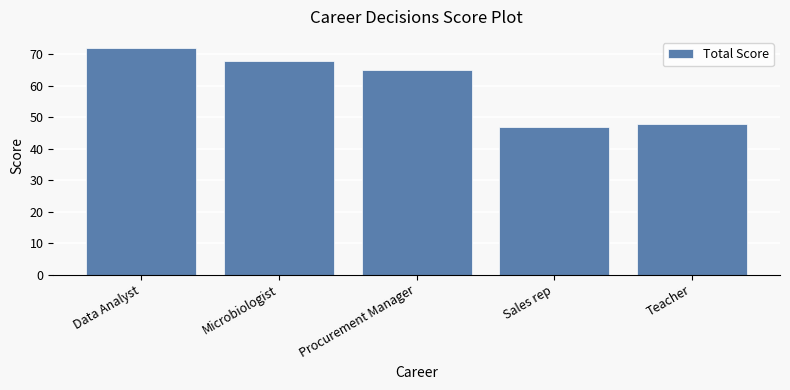

Which label corresponds to the smallest value in the chart?

Sales rep